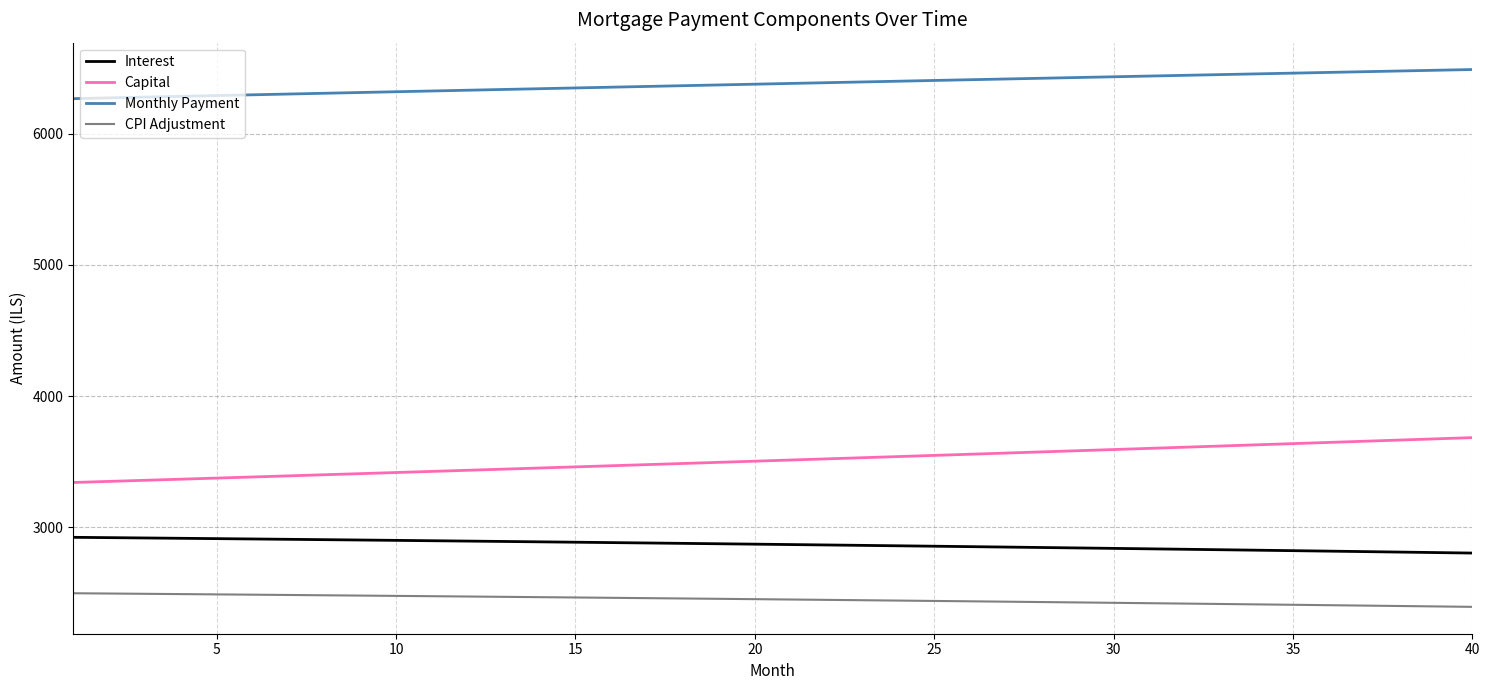

How many lines are shown in the chart?

4